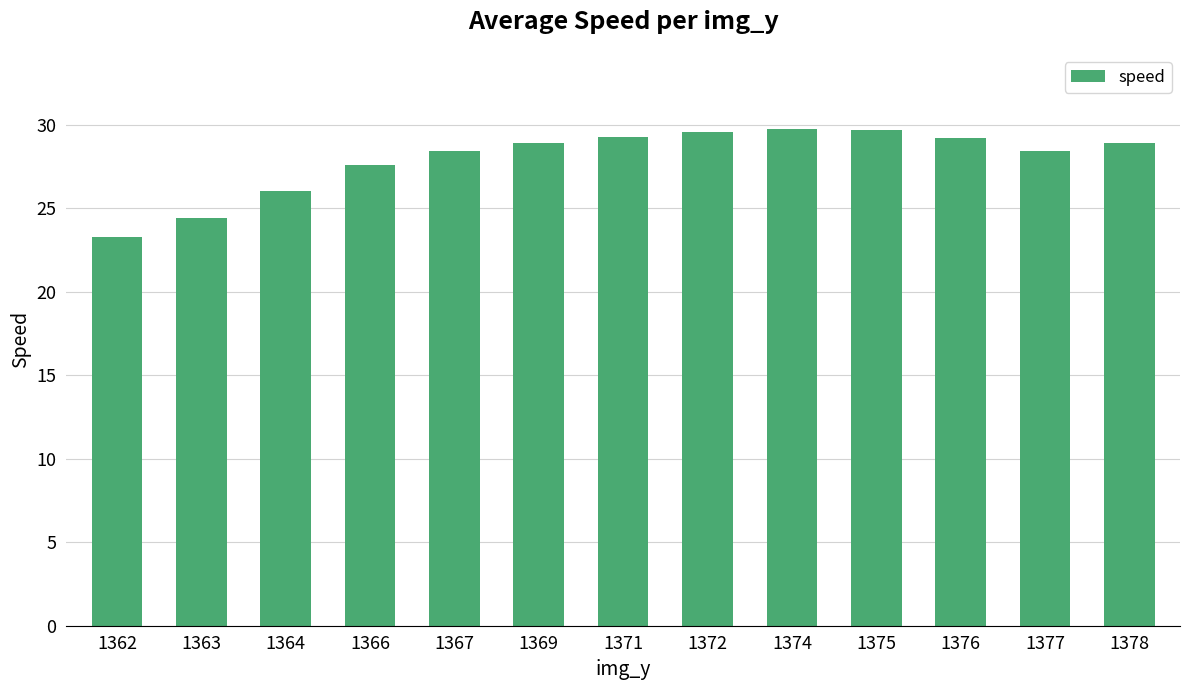

Does the chart contain any negative values?

No